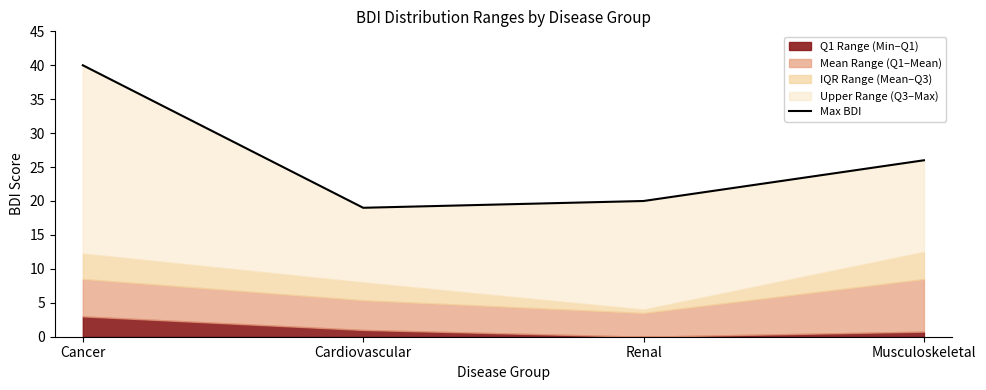

What is the label of the 3rd point from the right?

Cardiovascular